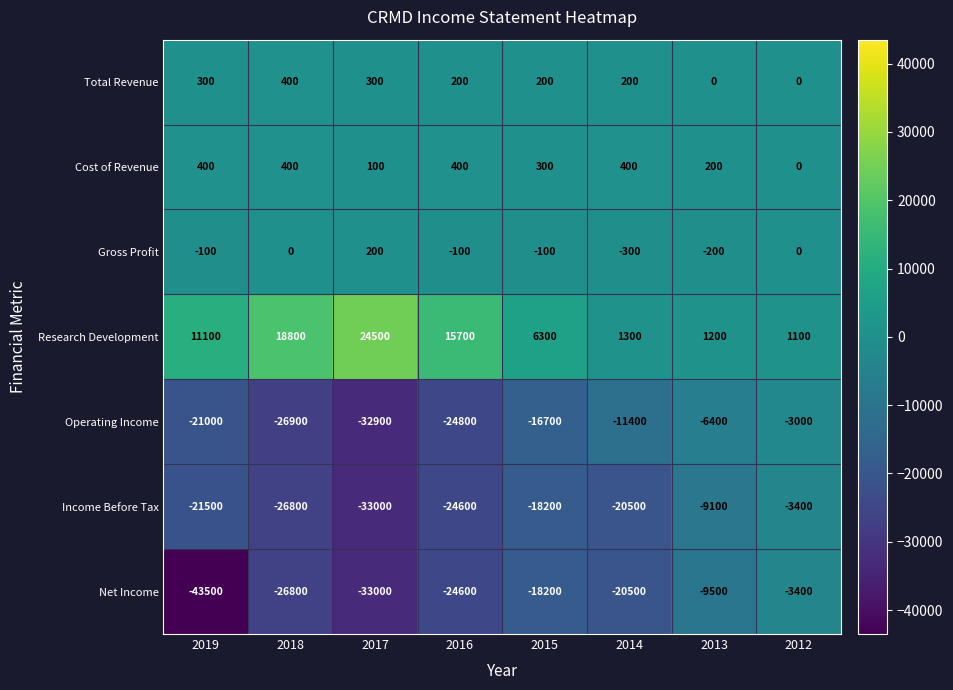

What is the difference between the highest and lowest values at 2012?

4500